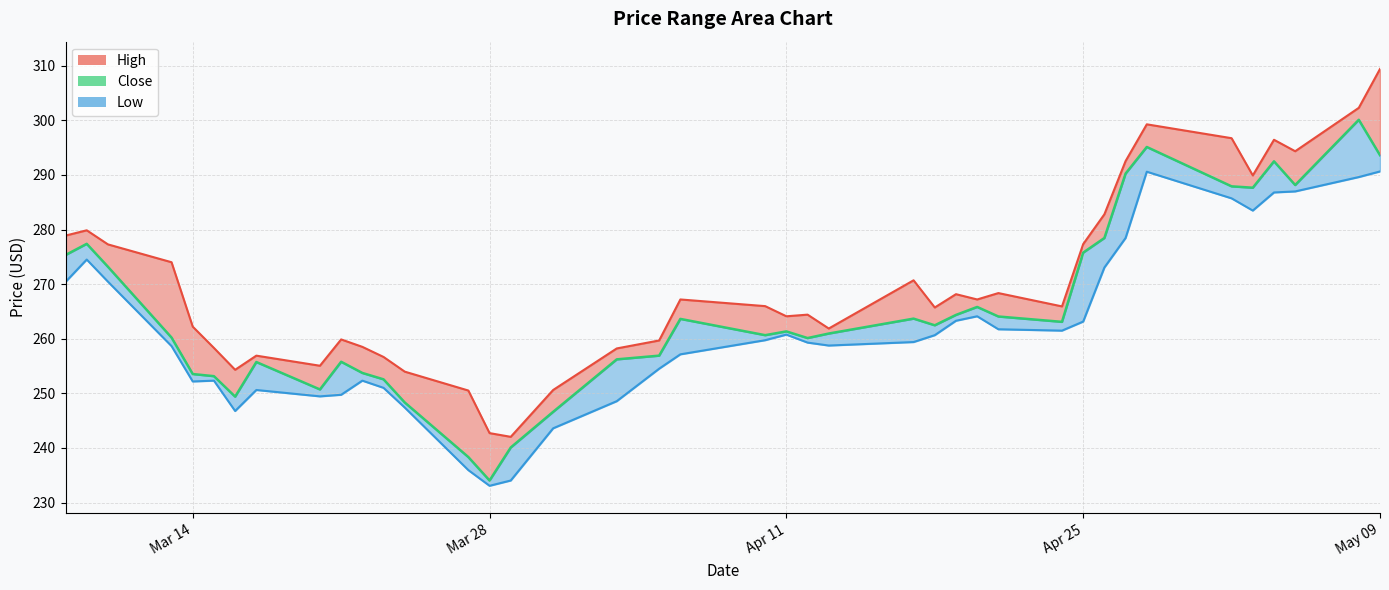

In Low, how many points are lower than both neighbors (excluding endpoints)?

7